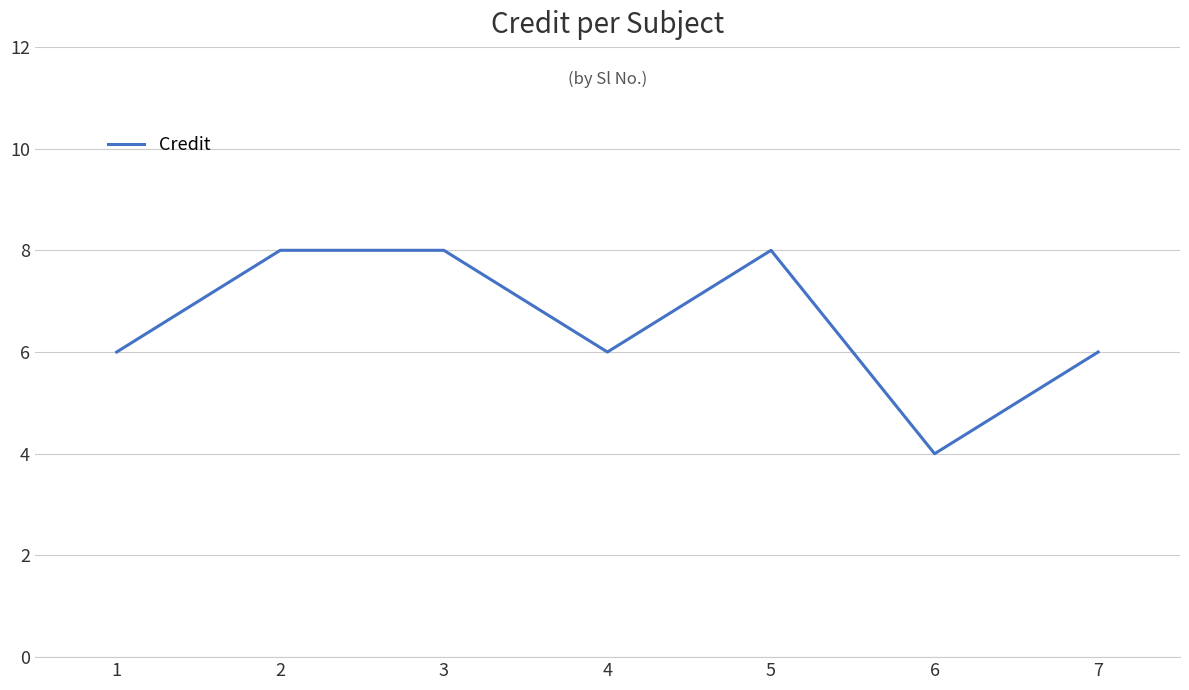

Which category has the lowest value across all series?

6